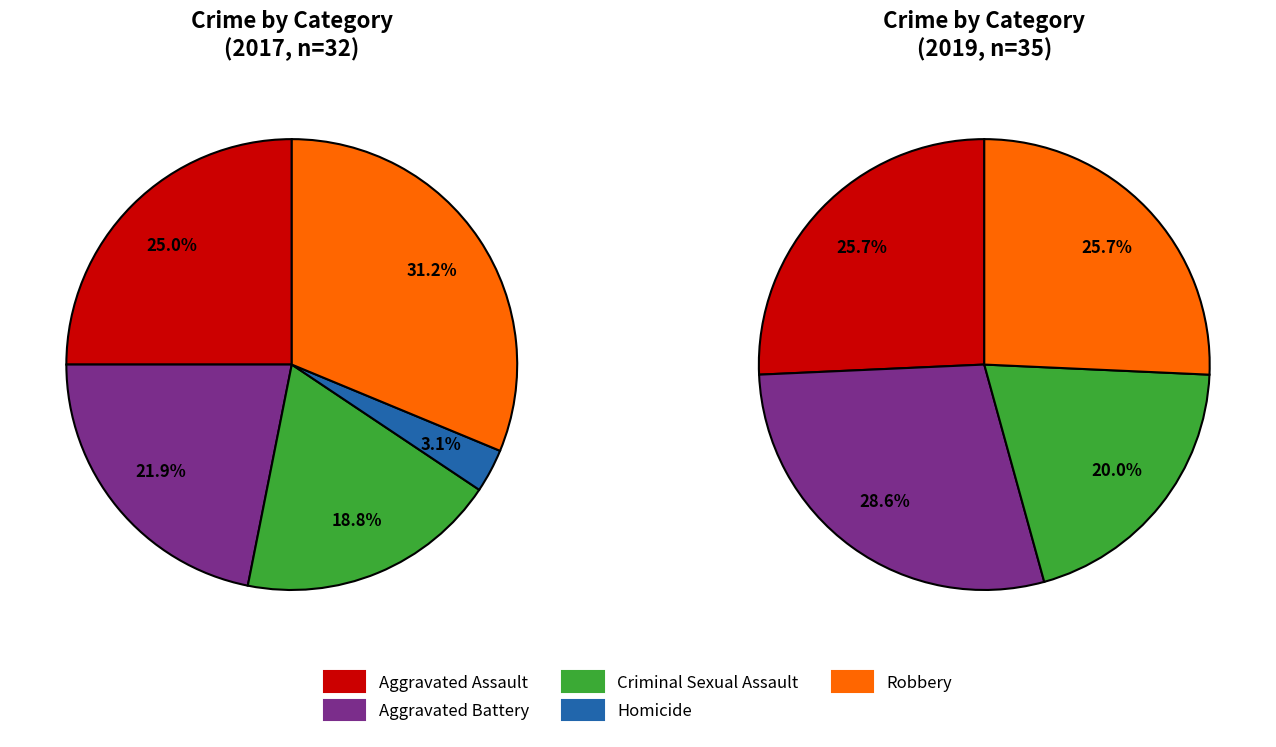

To the nearest percent, what is the average slice percentage?

20%